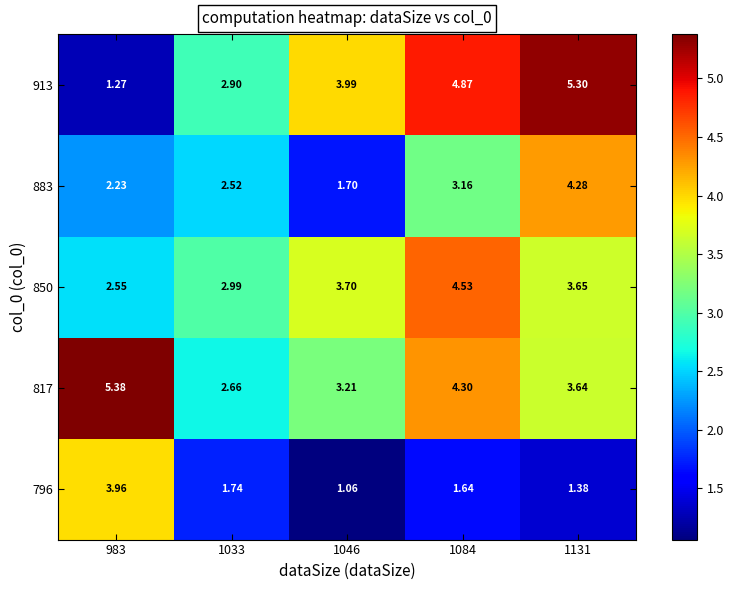

Is the value of 913 at 1084 greater than the value of 850 at 1046?

Yes